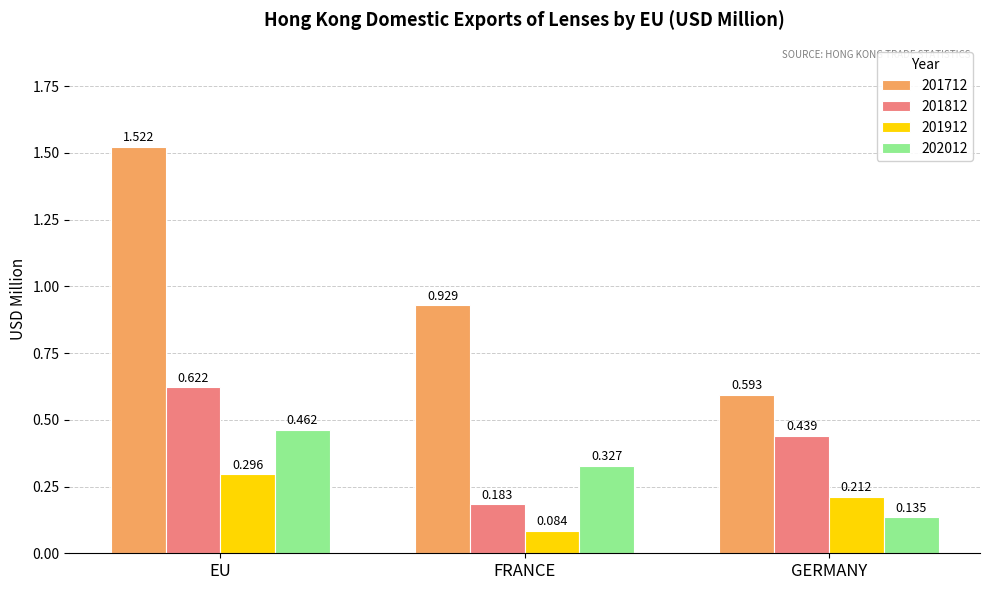

Which series has the largest total across all categories?

201712